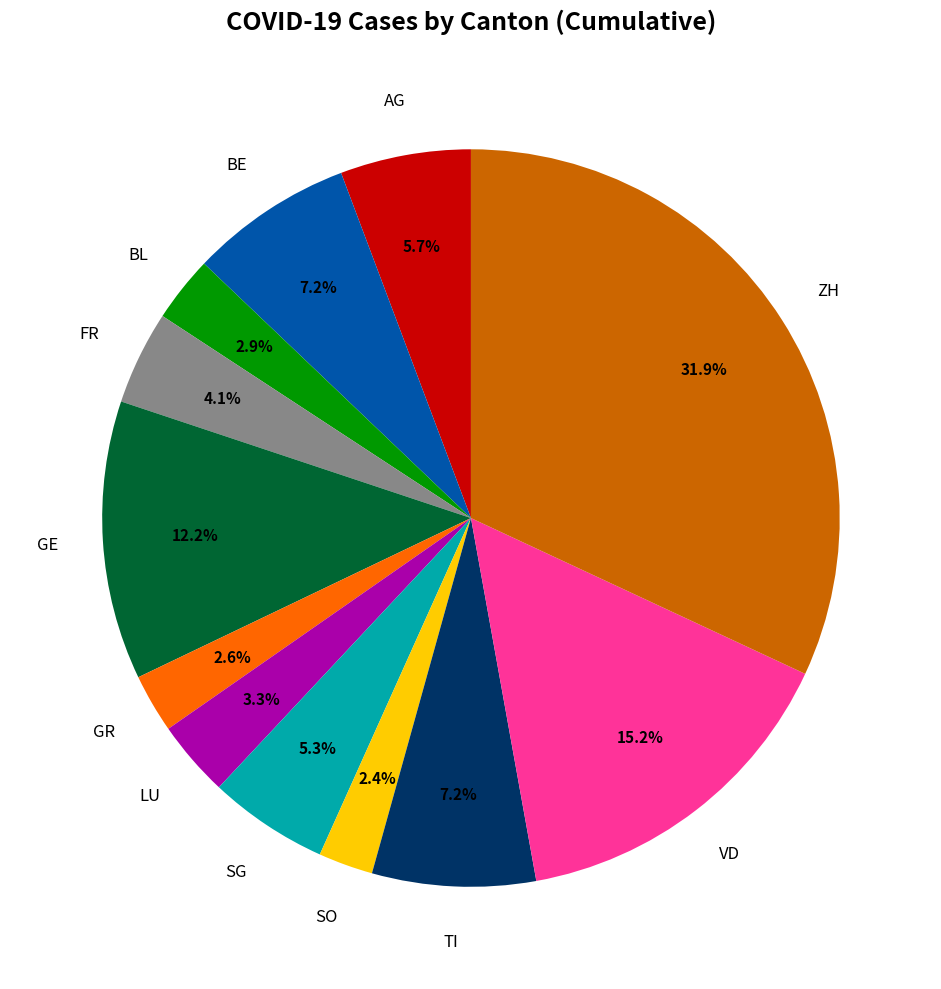

Does any single category account for the majority?

No